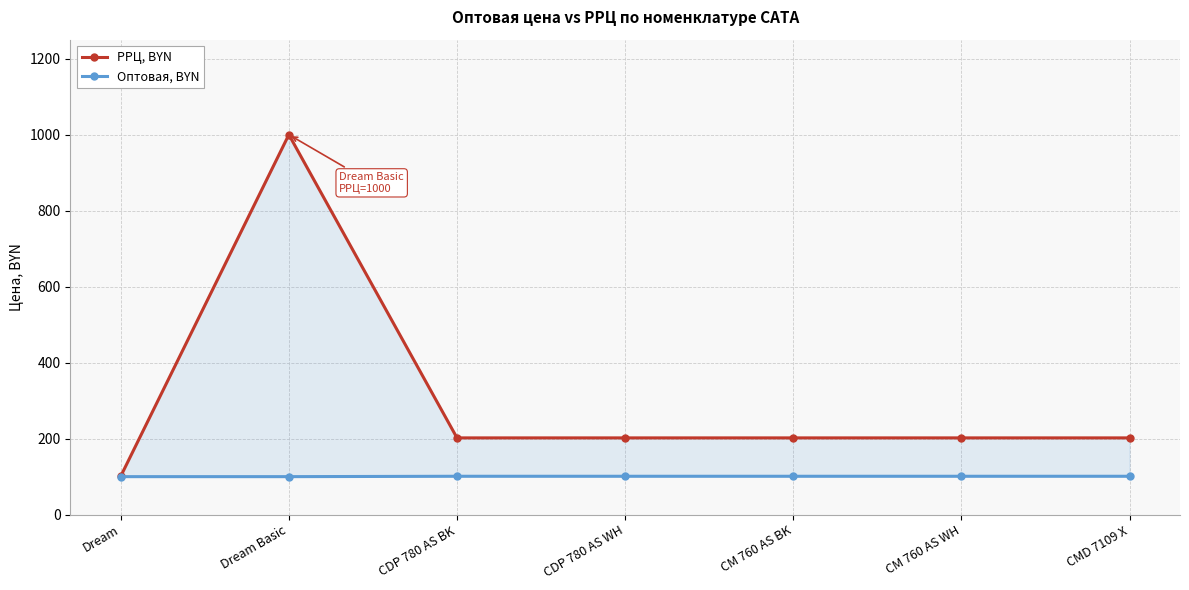

What is the label of the 4th point from the left?

CDP 780 AS WH